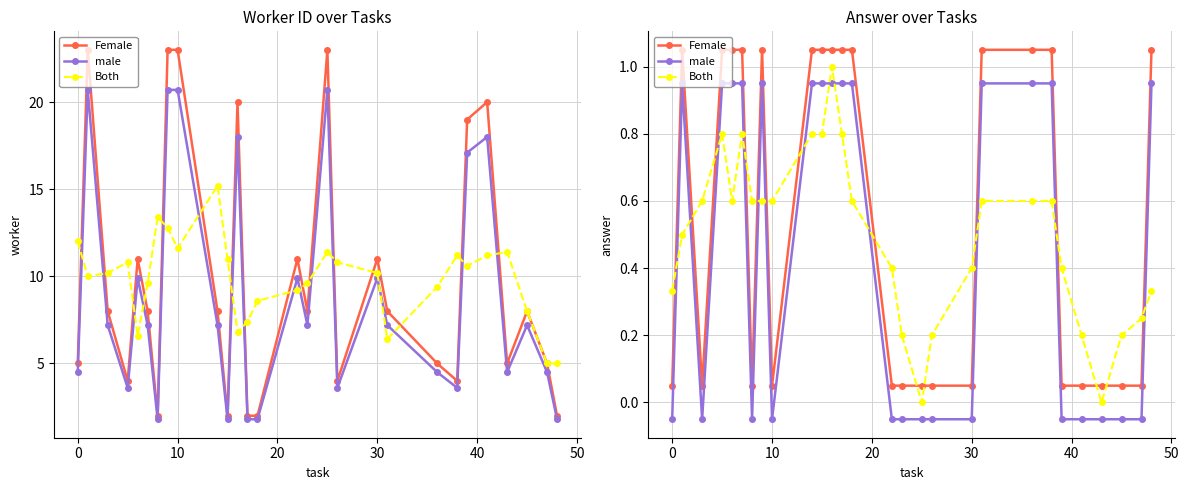

How many data points in male are less than 0?

14